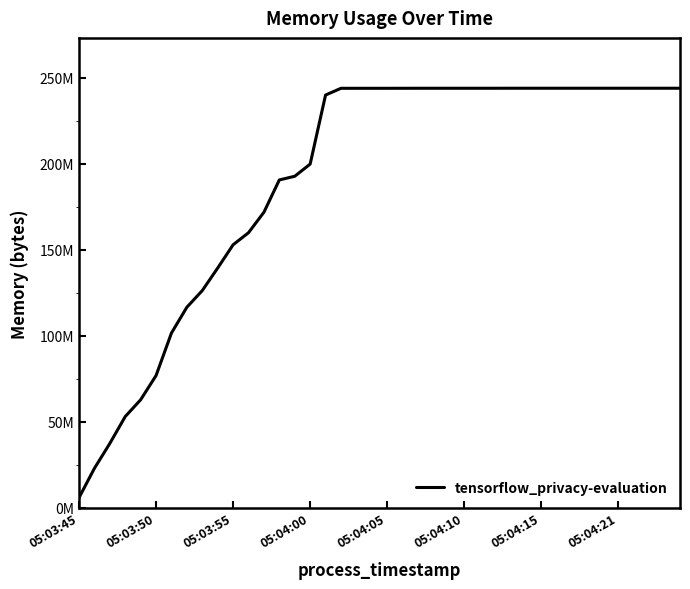

Which category has the lowest value across all series?

05:03:45